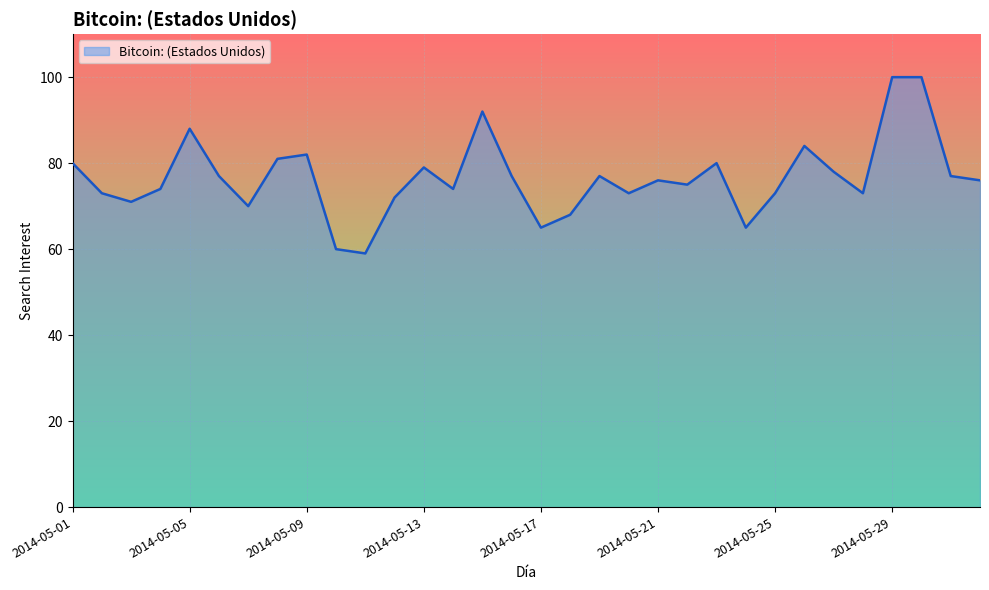

What is the difference between the maximum and minimum values?

41